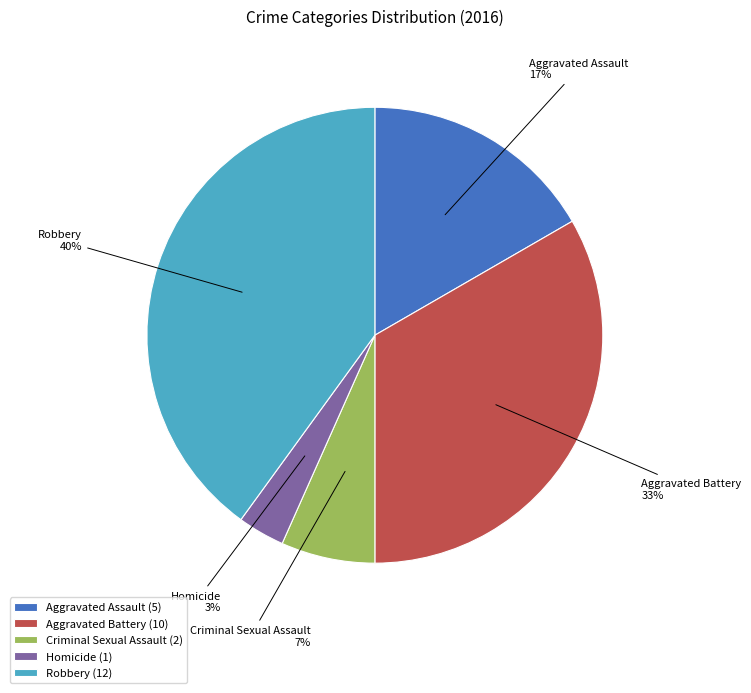

Which category has the smallest portion of the pie?

Homicide